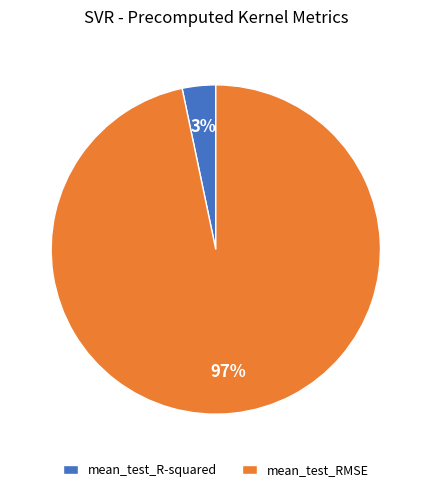

What is the majority slice?

mean_test_RMSE